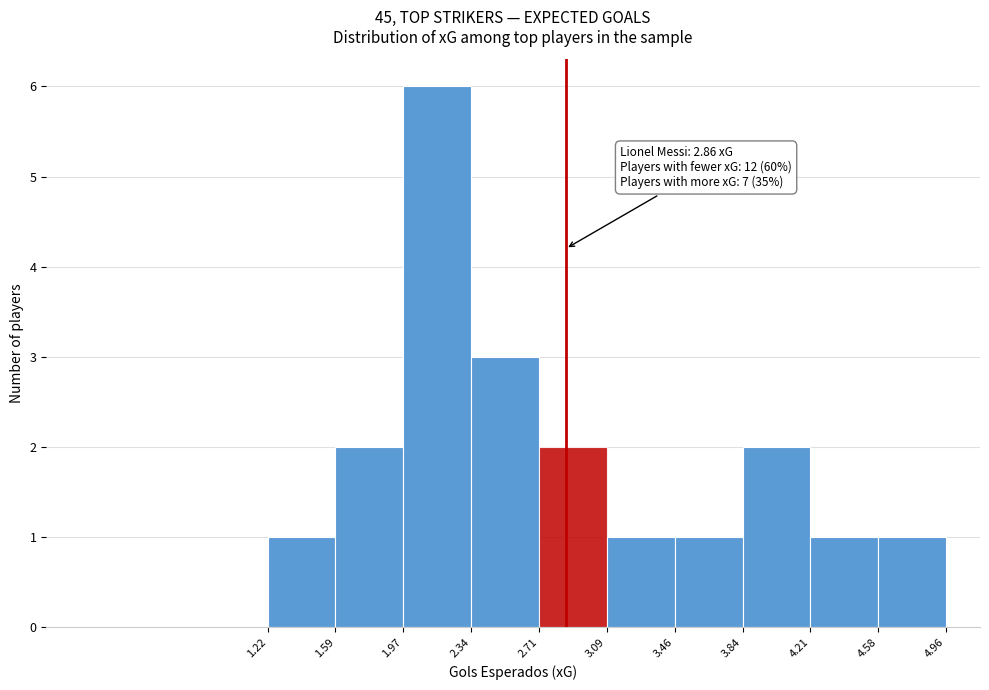

Which range on the x-axis has the tallest bar?

1.97 to 2.34